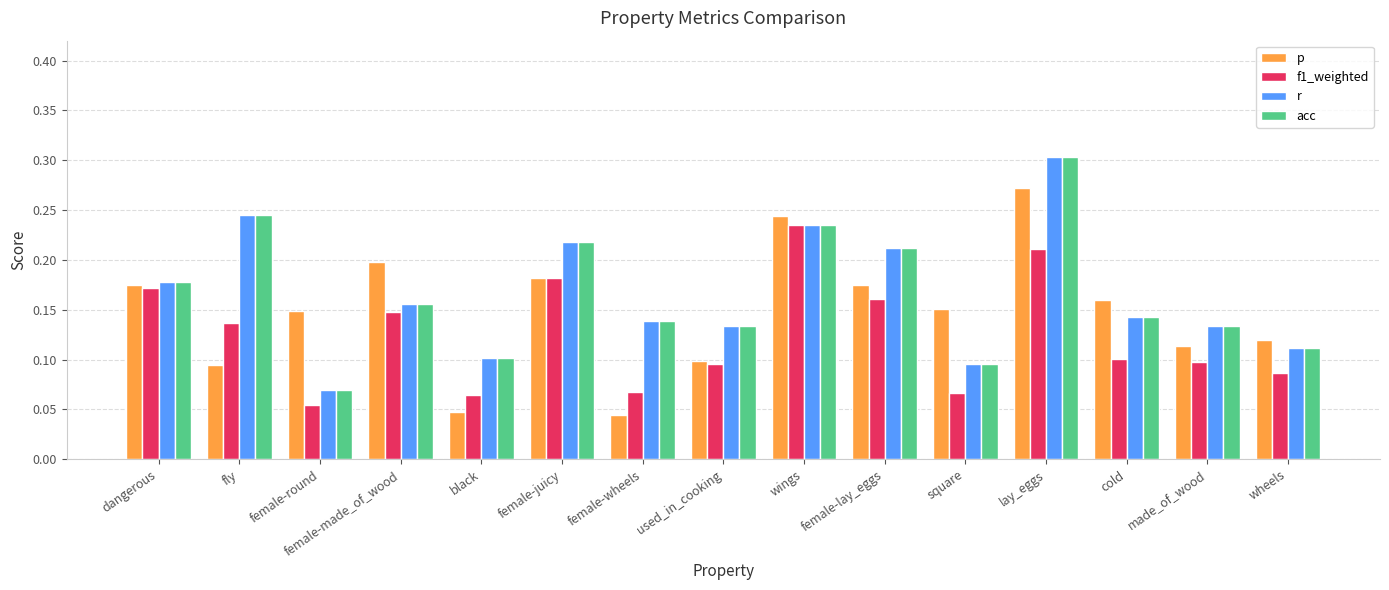

How many groups of bars are there?

15